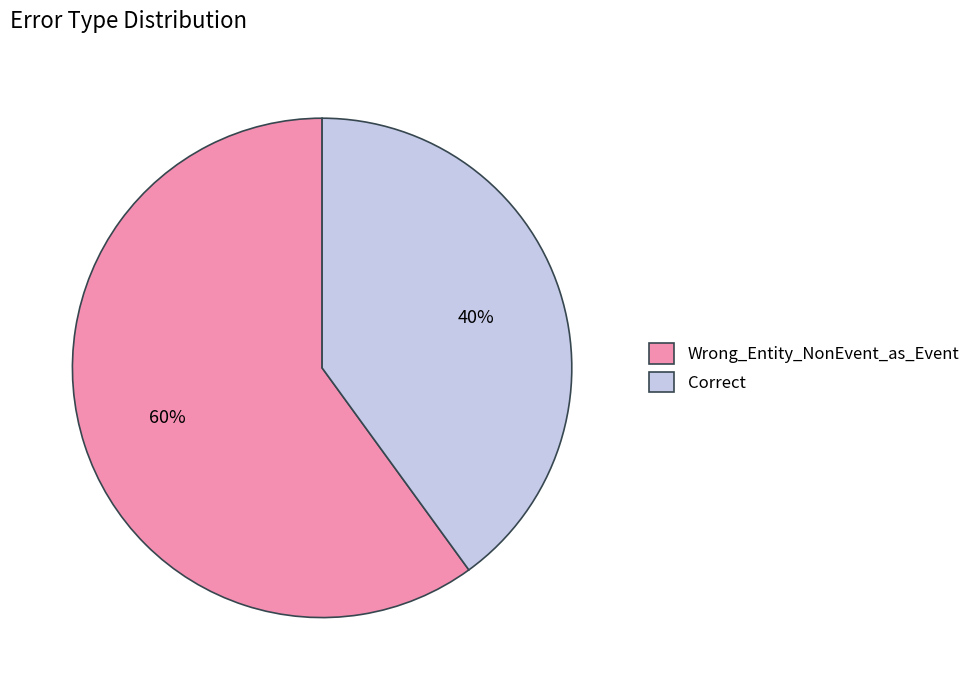

Is the sum of Wrong_Entity_NonEvent_as_Event and Correct greater than half?

Yes